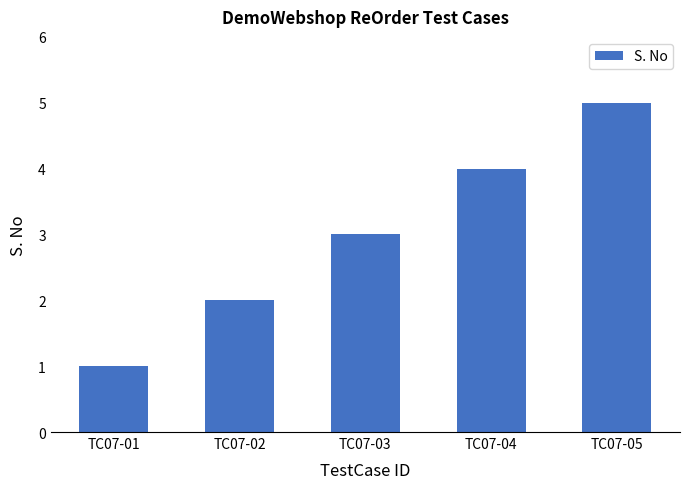

The value at TC07-02 is 3. True or false?

False